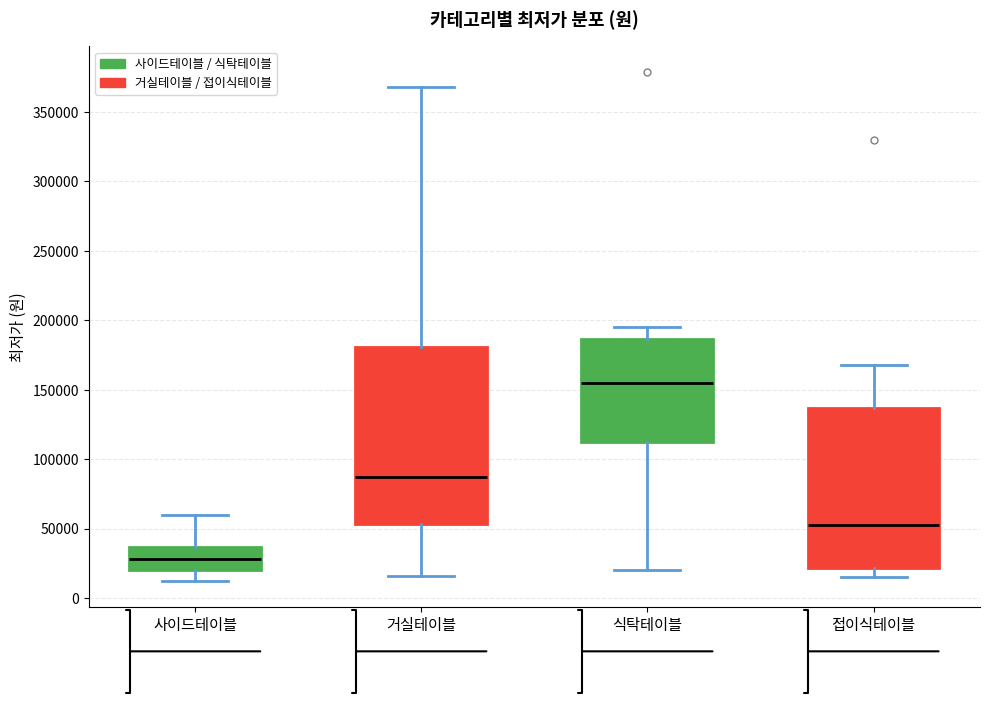

Reading left to right, read every box against the y-axis: the position of its median line, the range the box covers, and the ends of its whiskers. The values are not printed on the chart, so give them approximately, as read against the axis.

사이드테이블: median 30000, box 20000 to 35000, whiskers 10000 to 60000
거실테이블: median 85000, box 55000 to 180000, whiskers 15000 to 370000
식탁테이블: median 155000, box 110000 to 185000, whiskers 20000 to 195000
접이식테이블: median 55000, box 20000 to 135000, whiskers 15000 to 170000